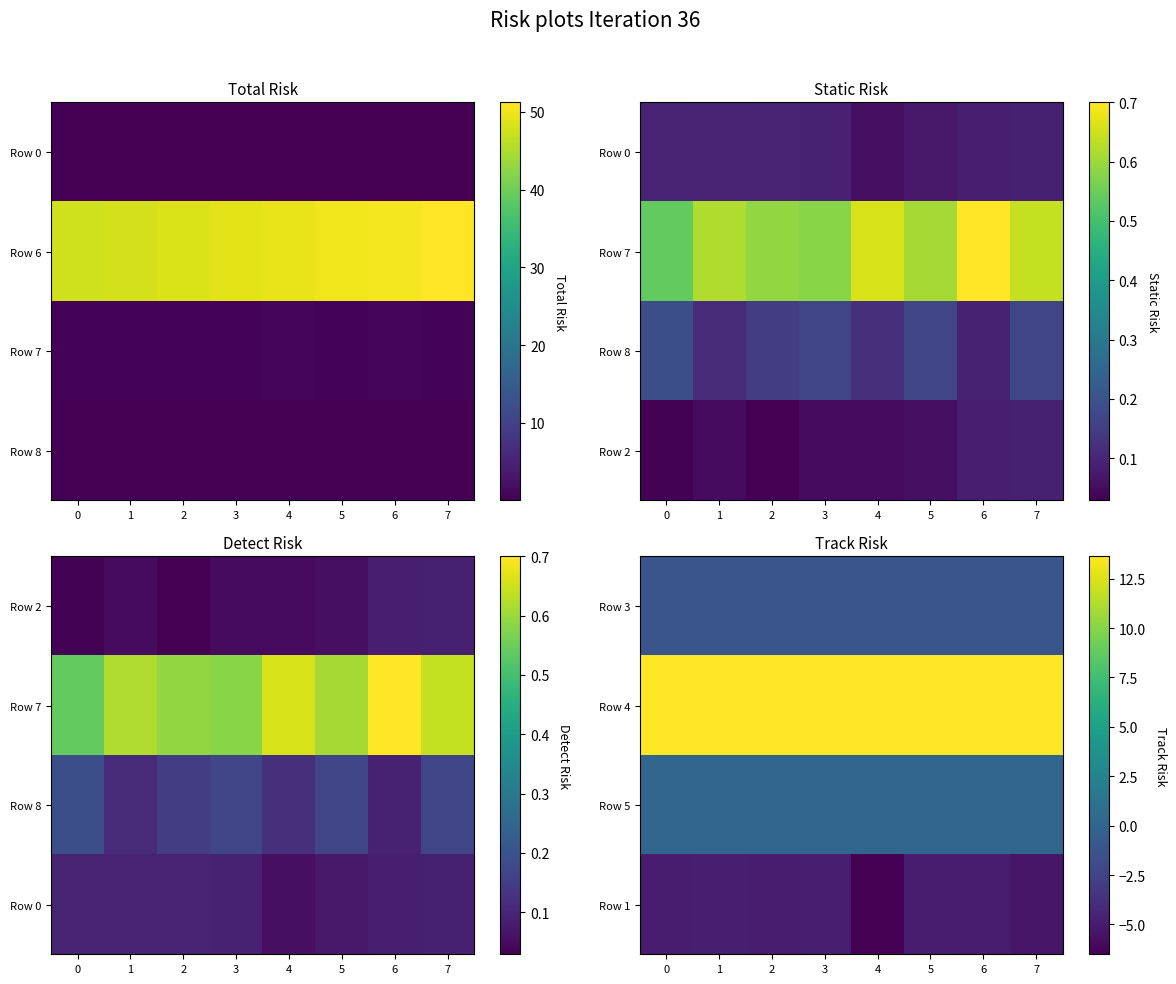

What is the sum of the Row 4 values at 2 and 5?

27.2